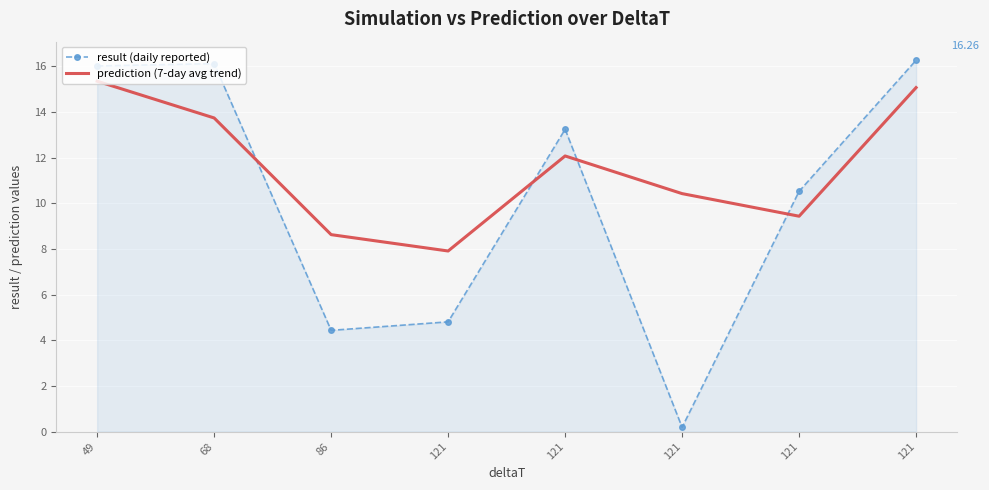

What is the sum of all prediction (7-day avg trend) values?

92.6